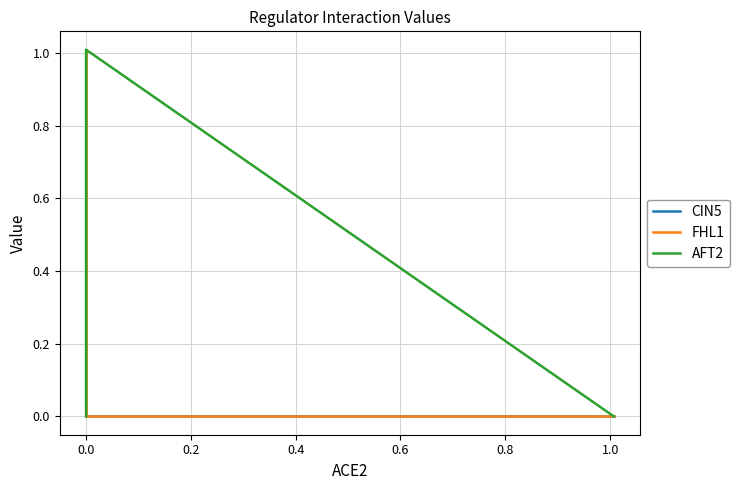

The value of CIN5 at −0.2 is -0.5. True or false?

False